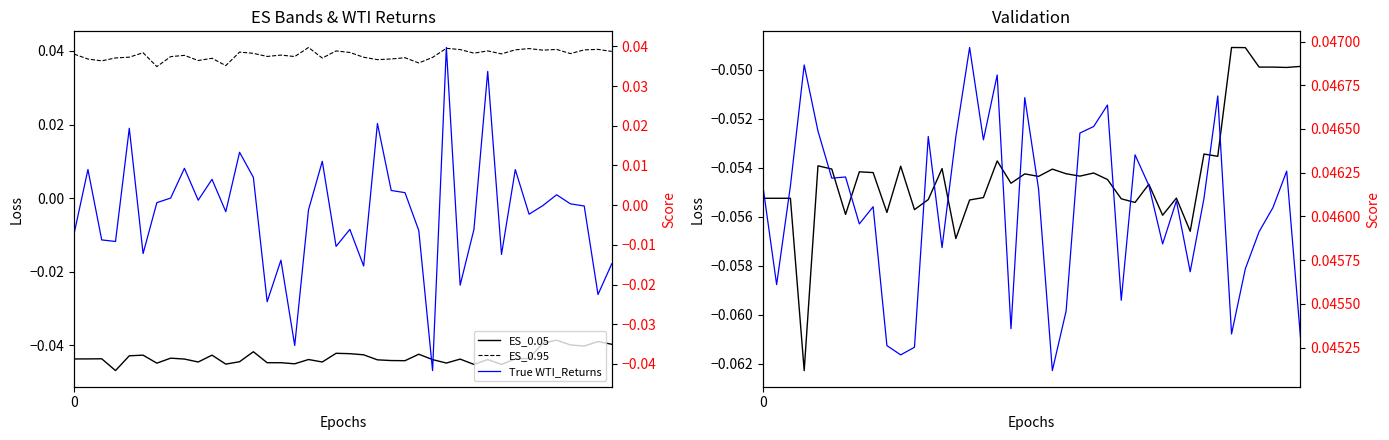

True or false: ES_0.05 and ES_0.025 cross at least once.

False